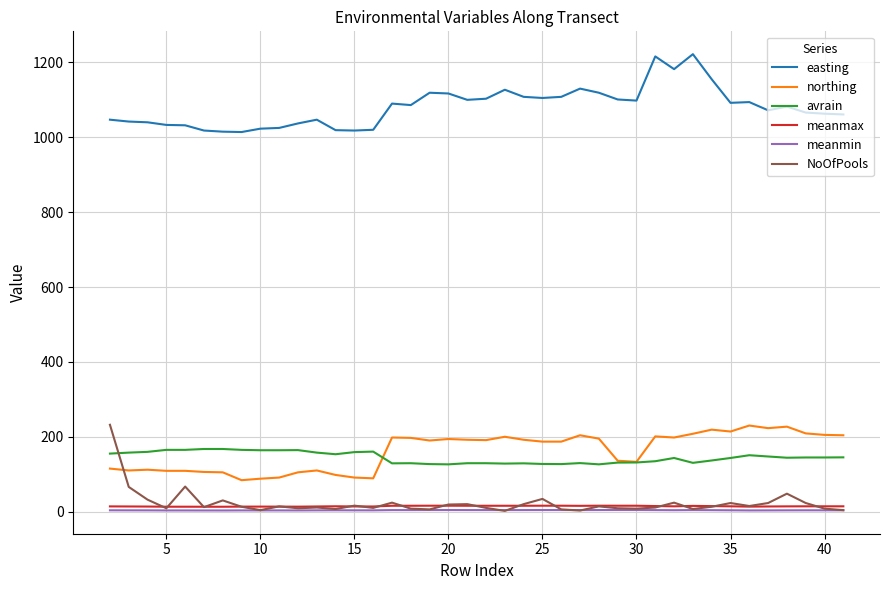

True or false: easting and avrain intersect in this chart.

False